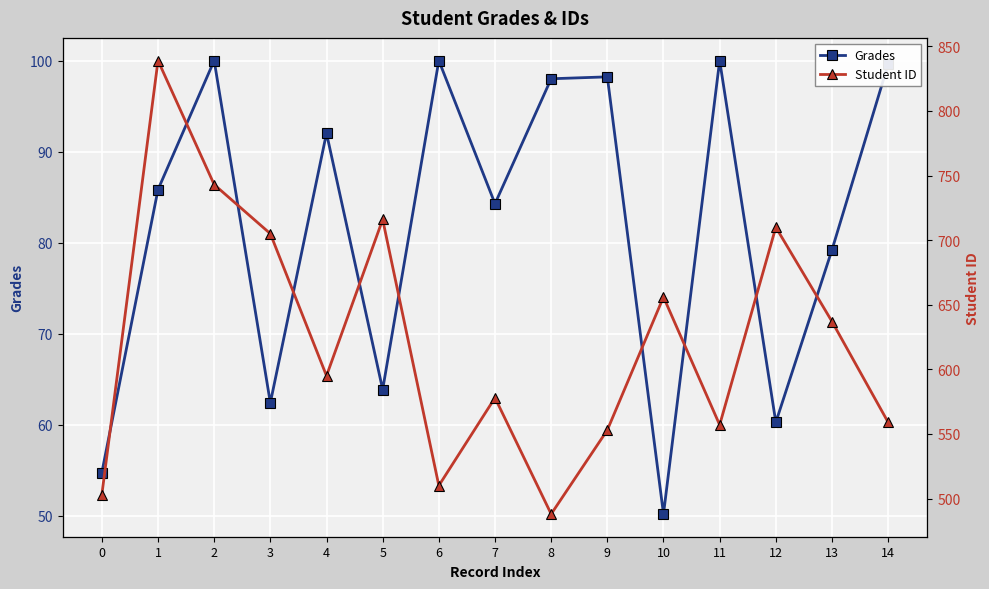

The Student ID series shows 710.0 at 12. True or false?

True